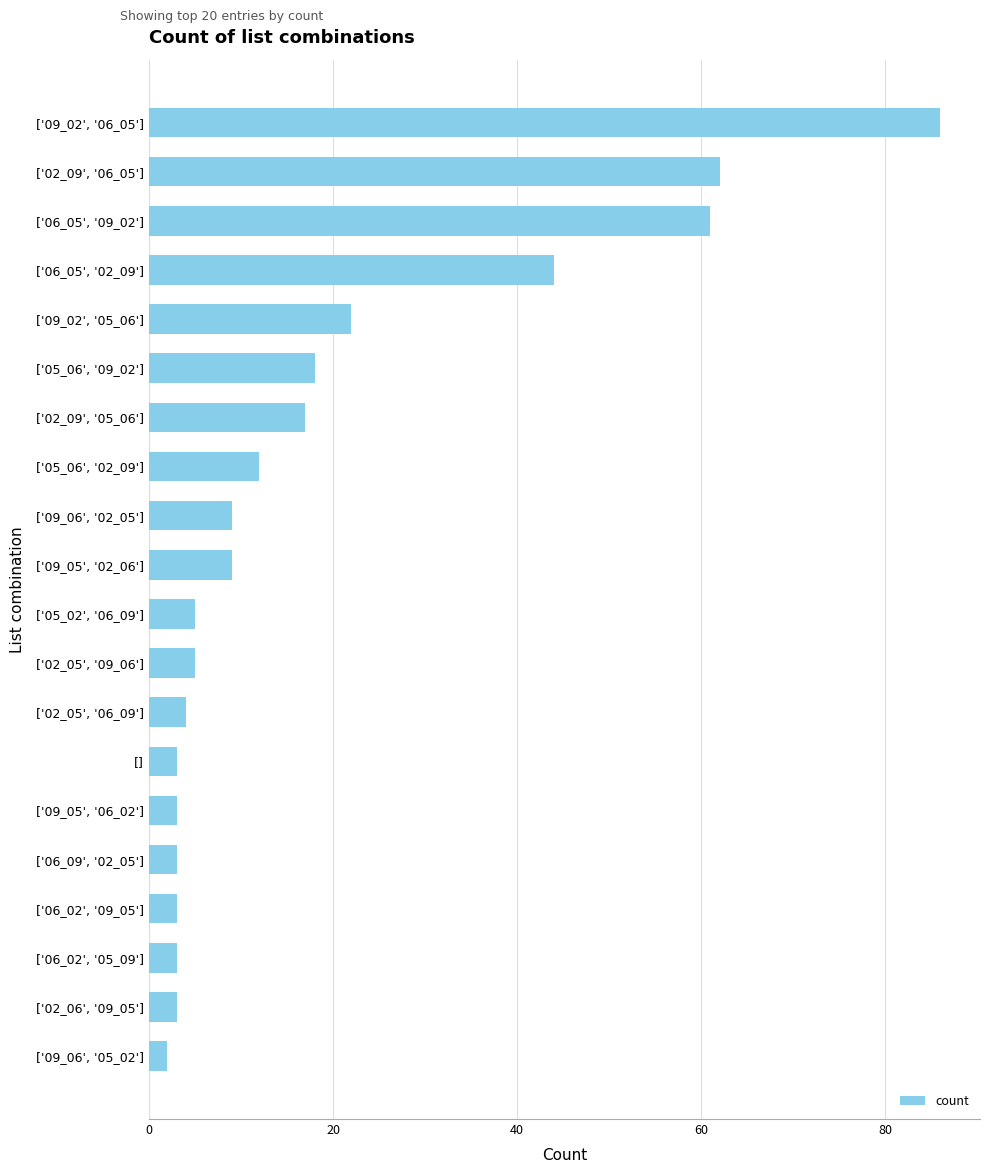

How many bars are there in total?

20